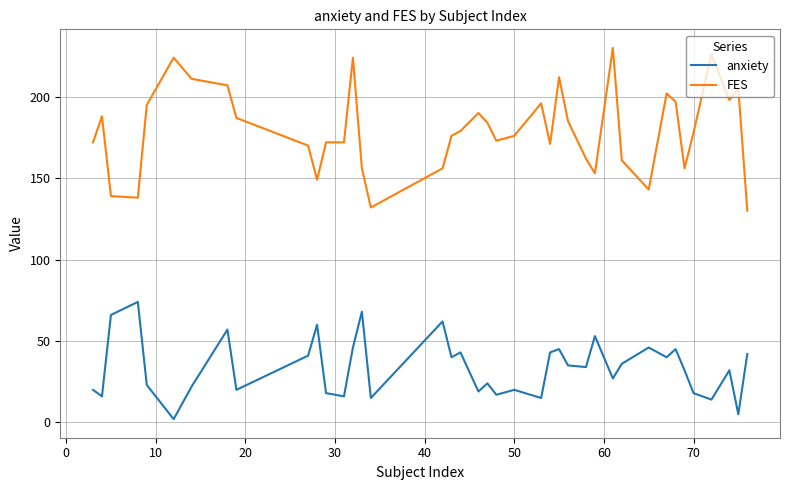

Rank the series by their average value, from lowest to highest.

anxiety, FES